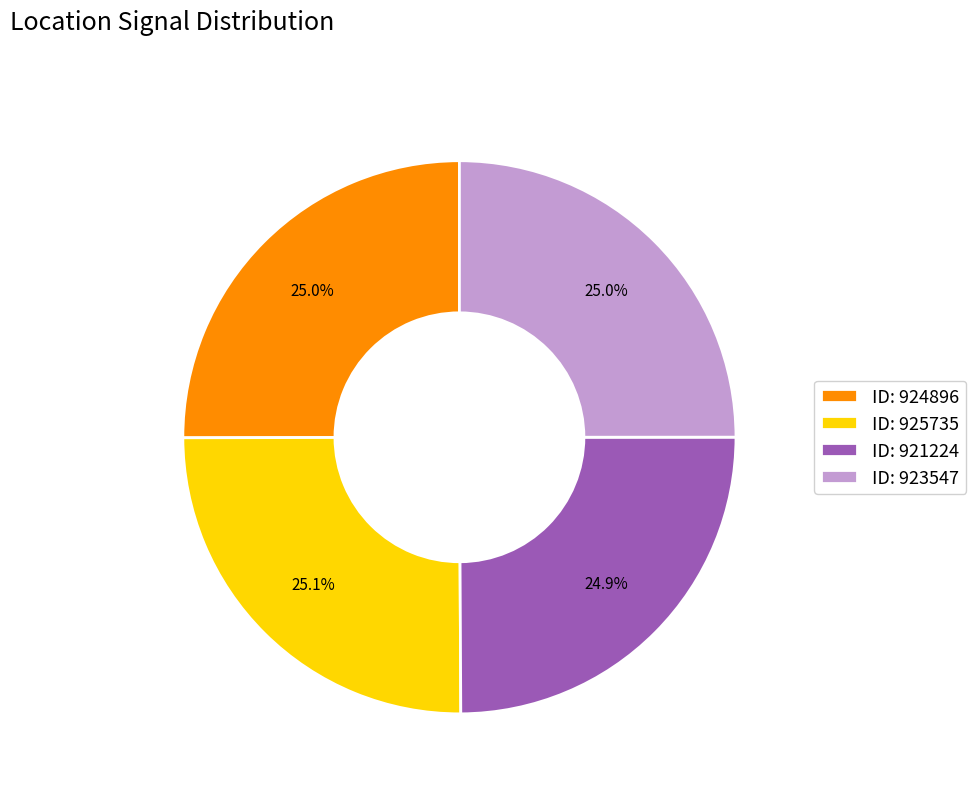

What is the ratio of the value at ID: 925735 to the value at ID: 923547?

1.0